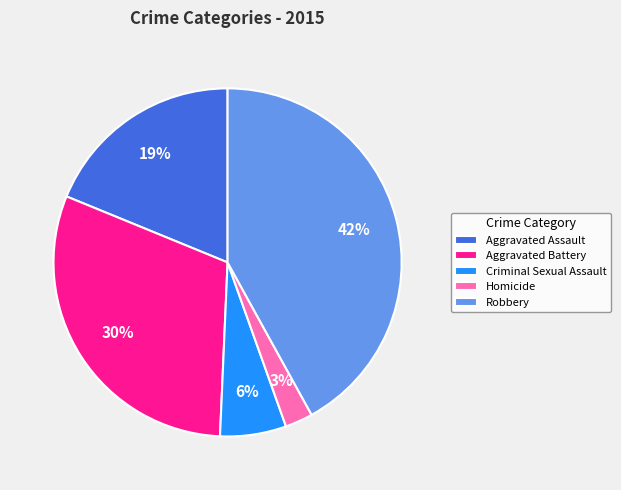

To the nearest percent, what is the difference between the largest and smallest slice percentages?

39%